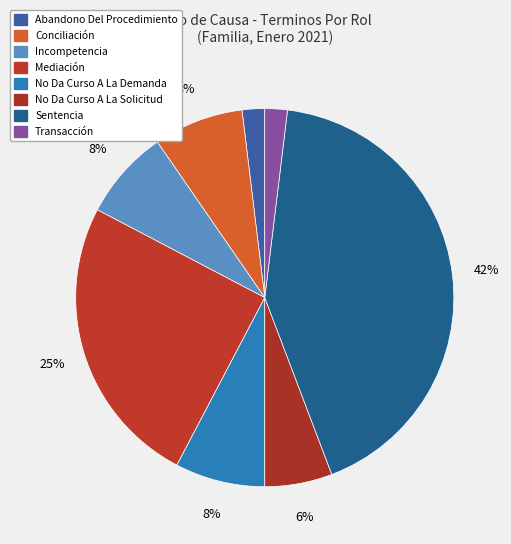

What is the total percentage of Mediación and No Da Curso A La Demanda?

32.7%